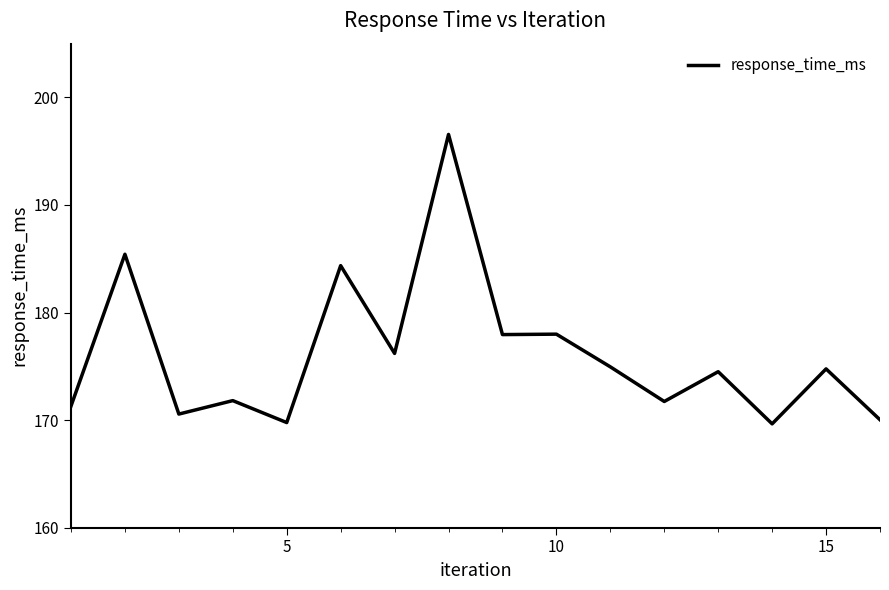

What is the greatest value displayed?

196.6